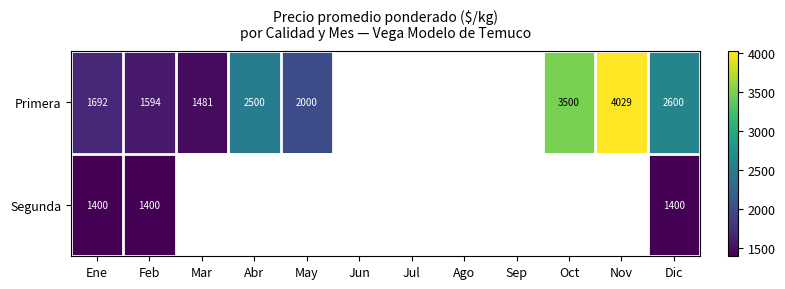

The Primera series shows 3500 at Oct. True or false?

True